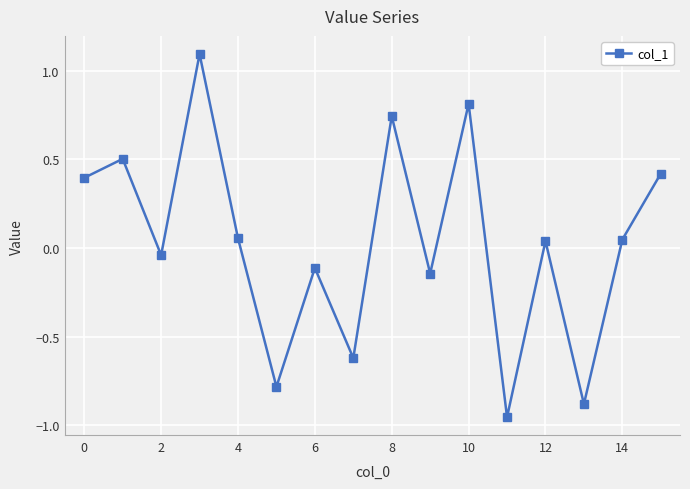

What is the difference between the second highest and second lowest values?

1.7